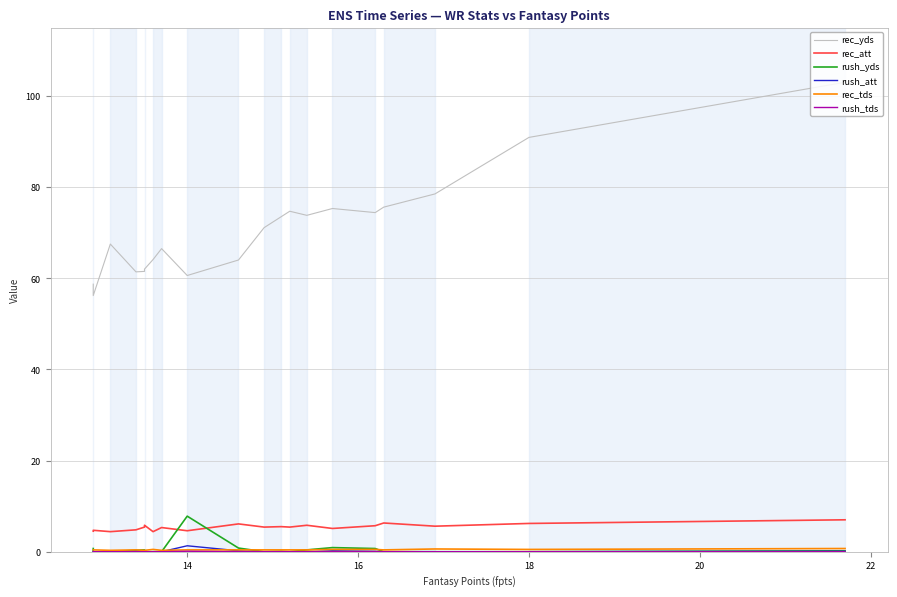

List the series in order of their peak value, lowest first.

rush_tds, rec_tds, rush_att, rec_att, rush_yds, rec_yds